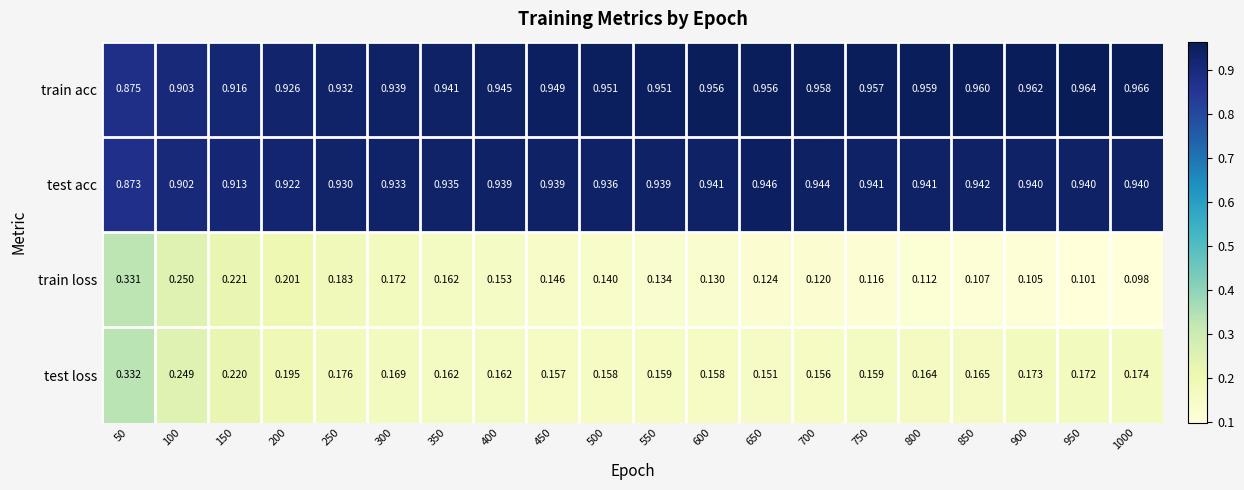

Between 450 and 900, which series saw the biggest shift?

train loss